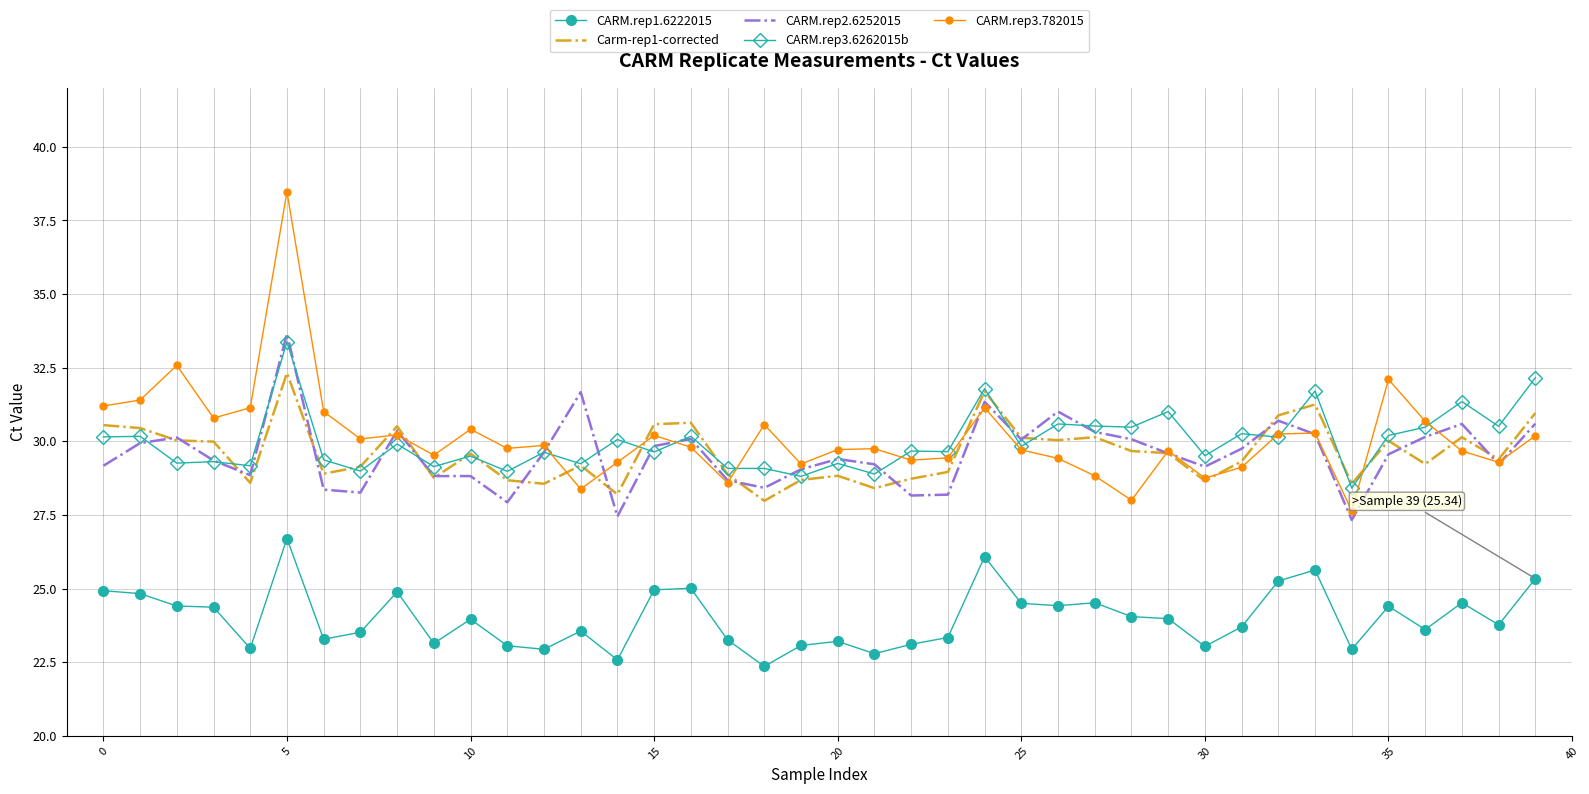

What is the maximum value for CARM.rep3.782015?

38.5